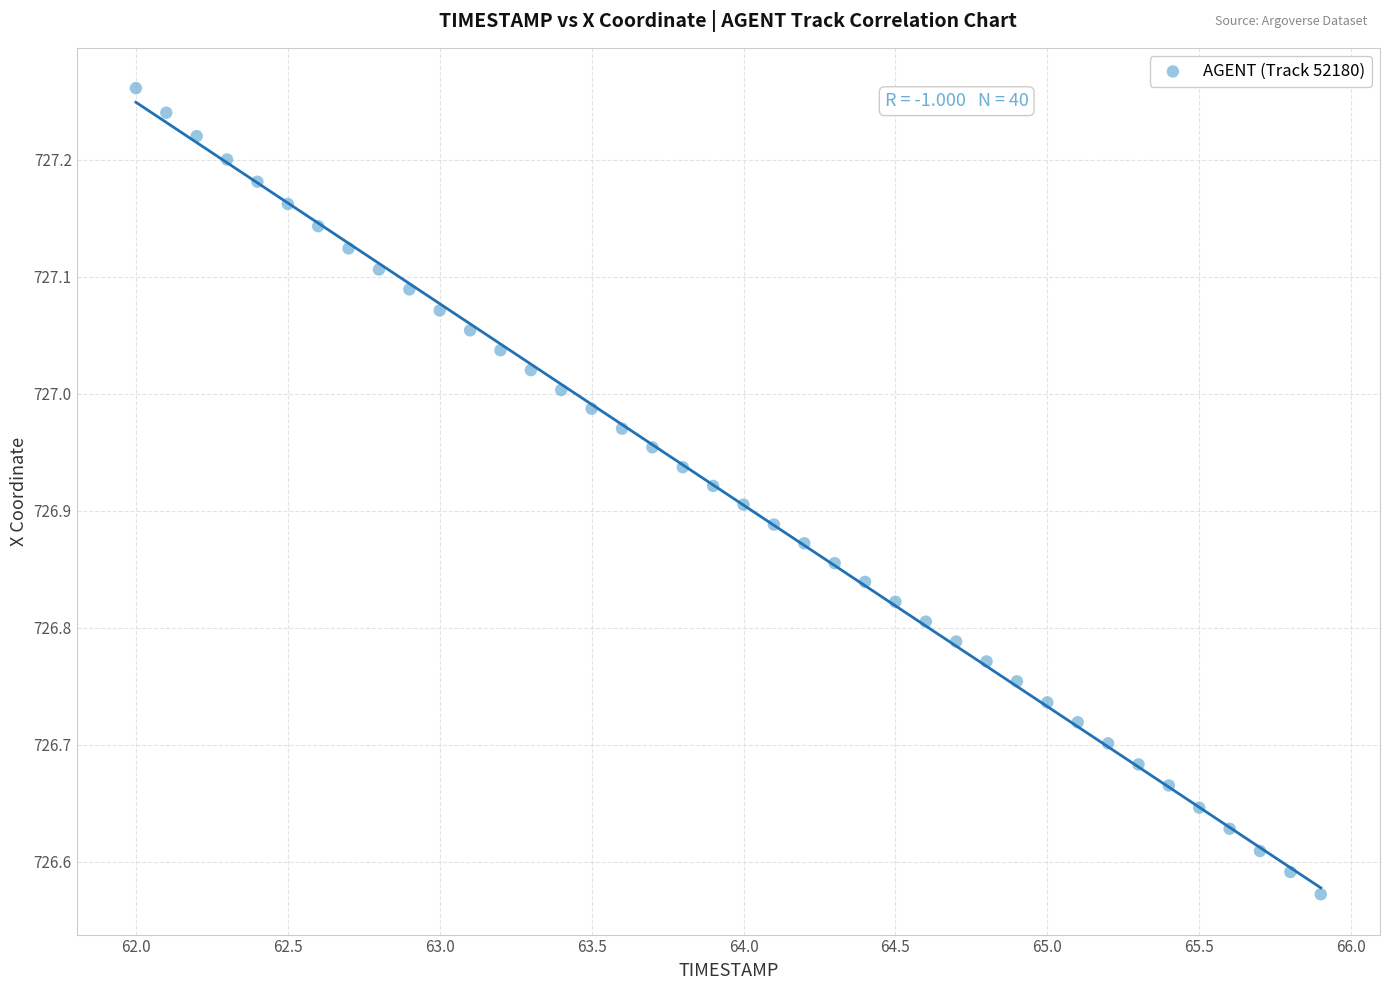

What is the range of Y values (max minus min)?

0.7